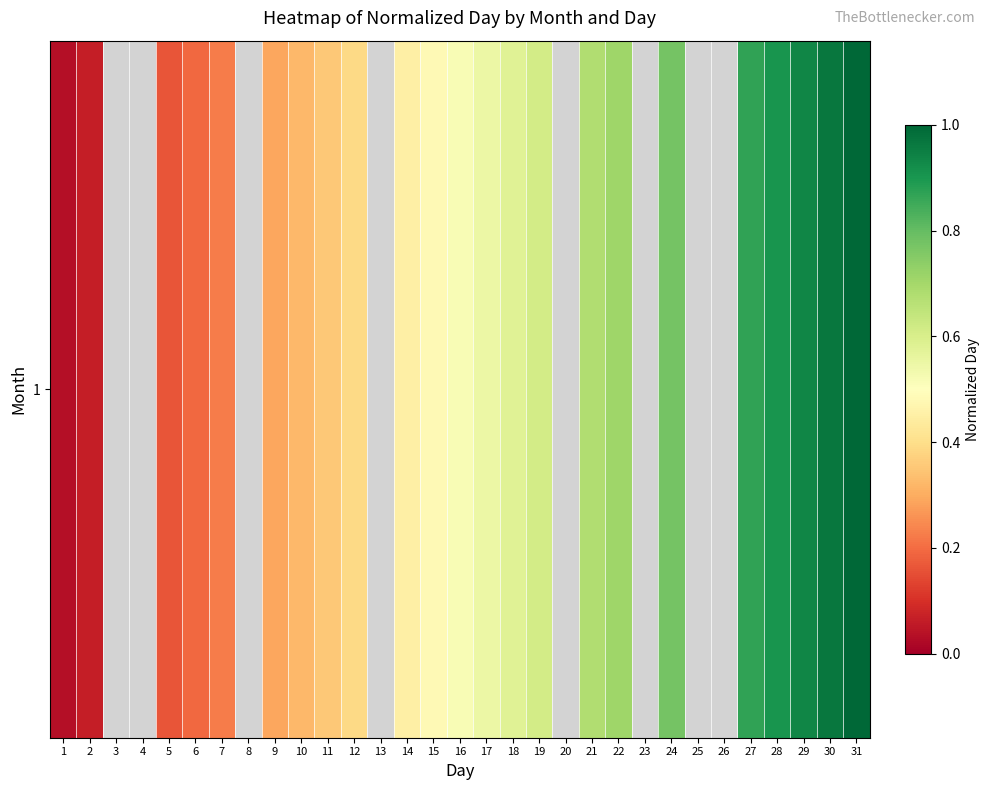

Rank the categories by value from lowest to highest.

1, 2, 3, 4, 5, 6, 7, 8, 9, 10, 11, 12, 13, 14, 15, 16, 17, 18, 19, 20, 21, 22, 23, 24, 25, 26, 27, 28, 29, 30, 31